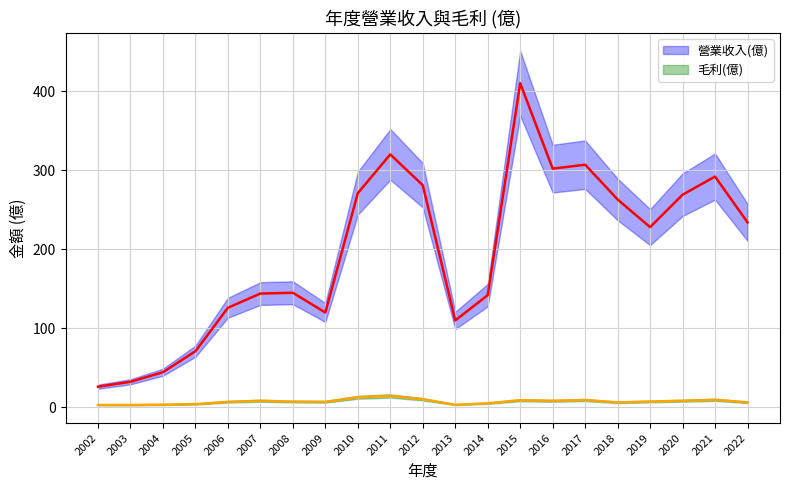

At 2009, list the series in order from smallest to largest.

毛利(億), 營業收入(億)